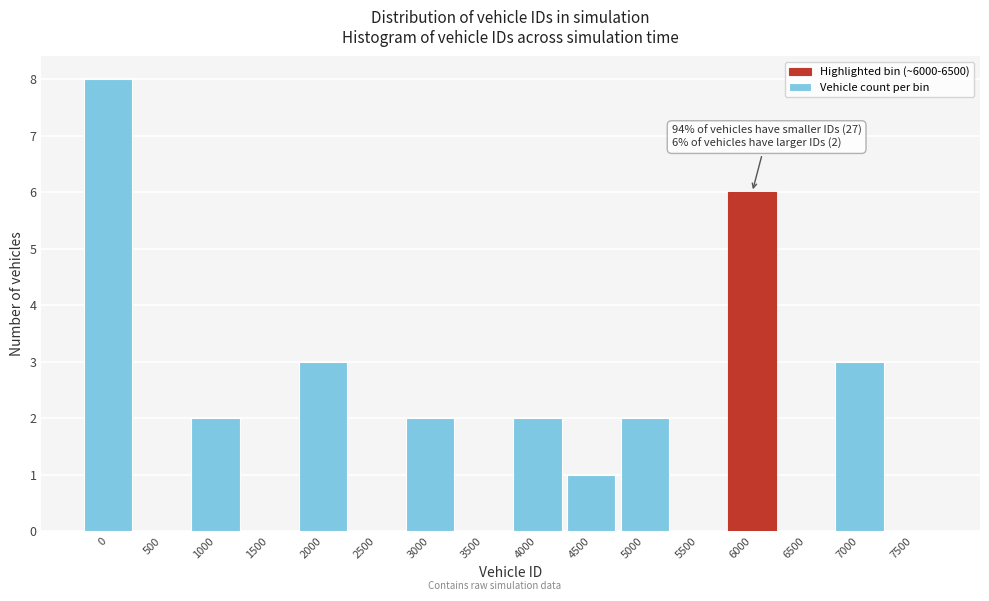

Reading left to right, extract all data points from this chart.

0=8	500=0	1000=2	1500=0	2000=3	2500=0	3000=2	3500=0	4000=2	4500=1	5000=2	5500=0	6000=6	6500=0	7000=3	7500=0